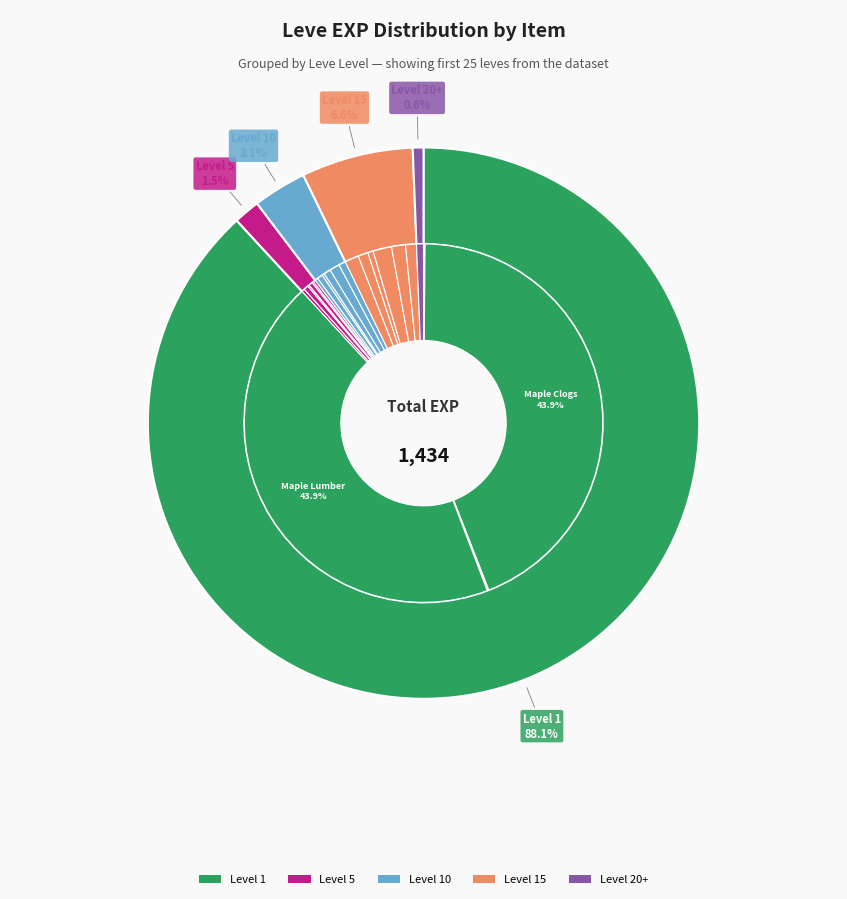

What is the change in value from Bone Harpoon to Elm Lumber?

+6